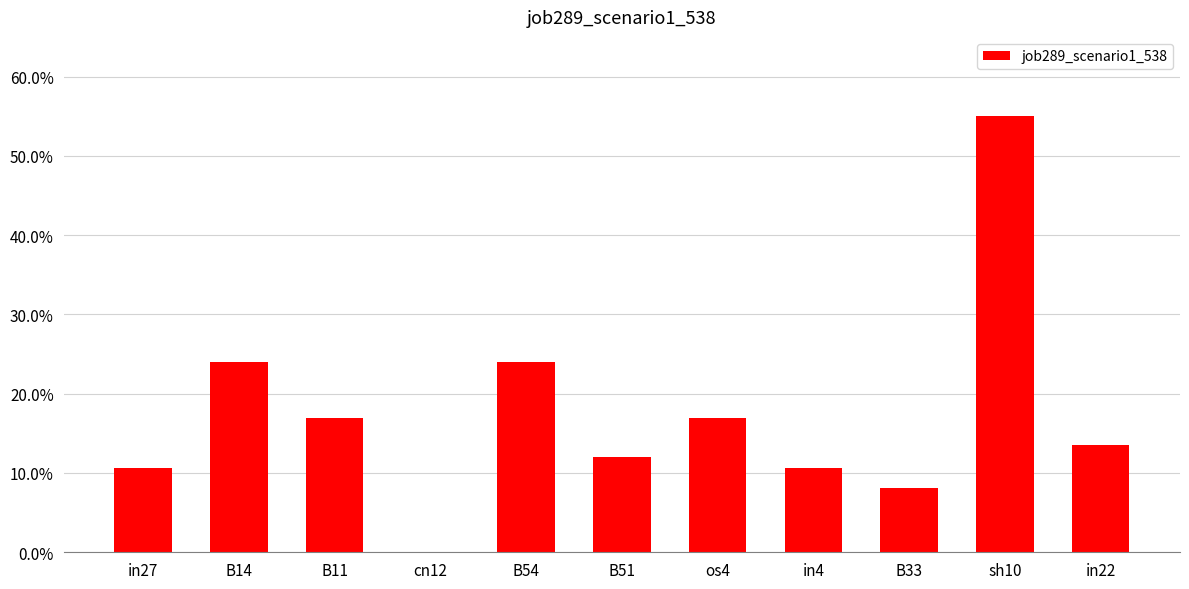

List the labels in order of value, largest first.

sh10, B14, B54, B11, os4, in22, B51, in27, in4, B33, cn12